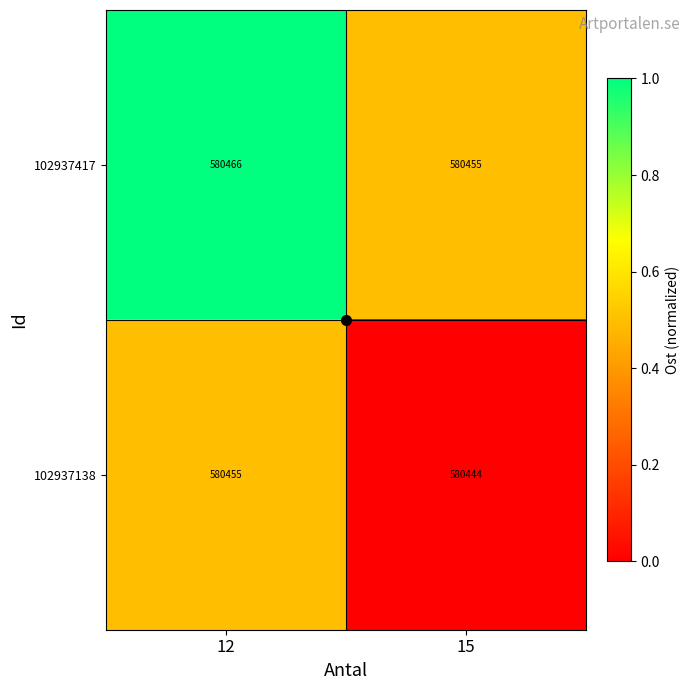

At which category is the sum across all series the highest?

12